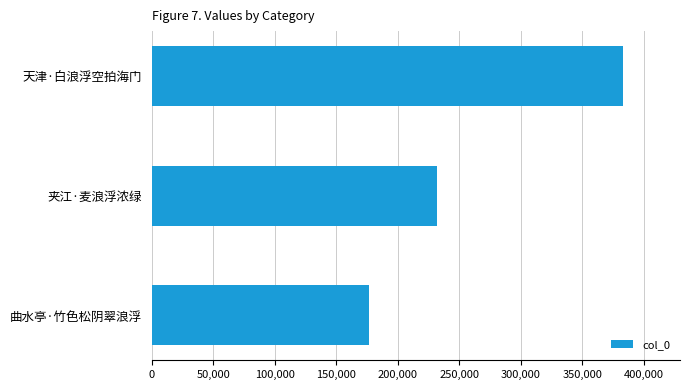

Is it true that the value at 夹江·麦浪浮浓绿 is 400554?

False